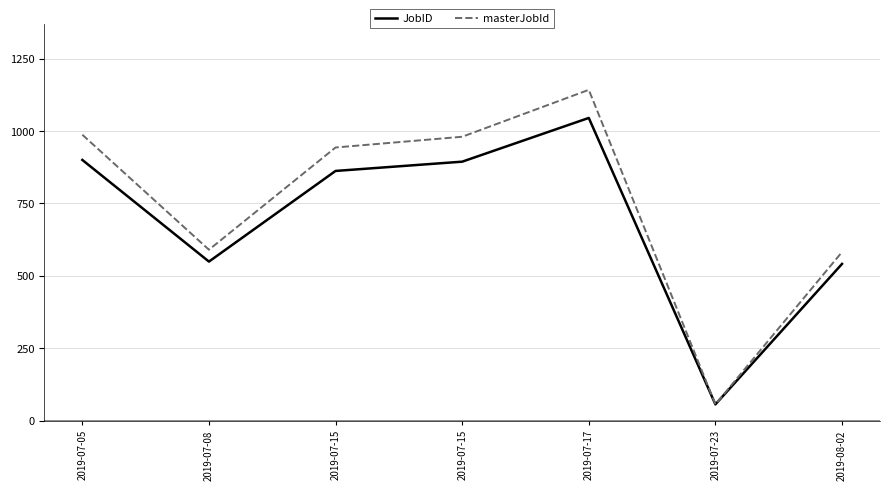

True or false: JobID and masterJobId intersect in this chart.

False